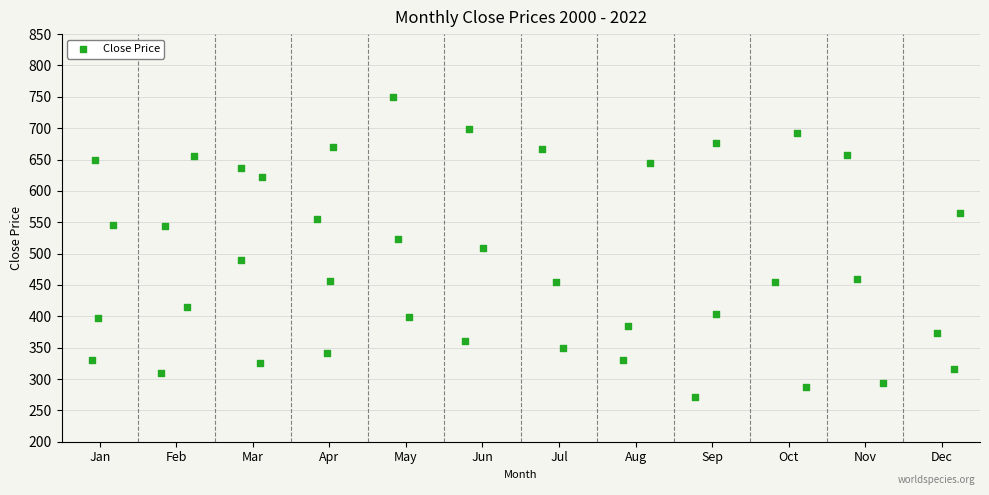

What is the range of Y values (max minus min)?

478